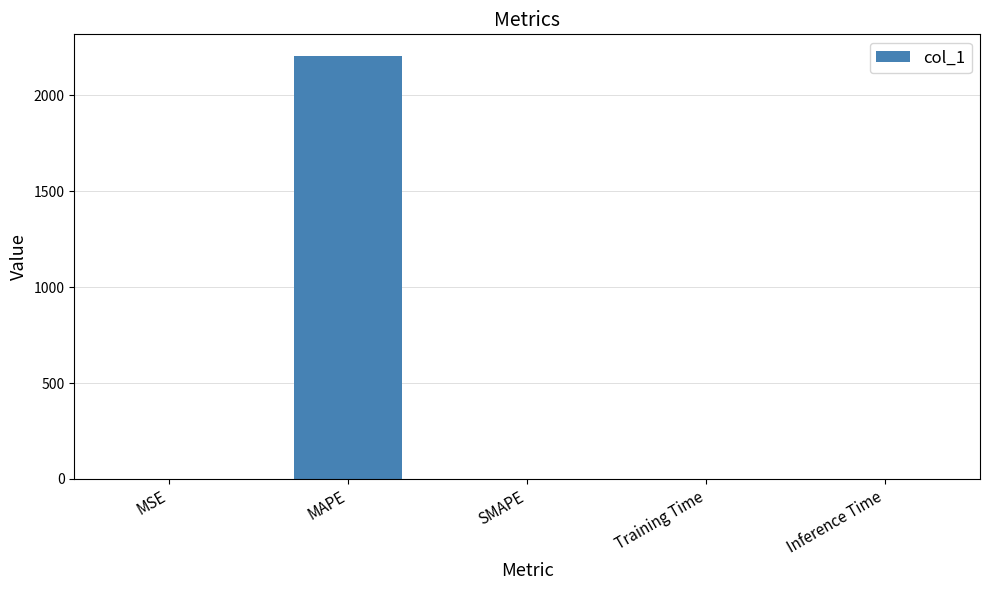

What is the greatest value displayed?

2206.0